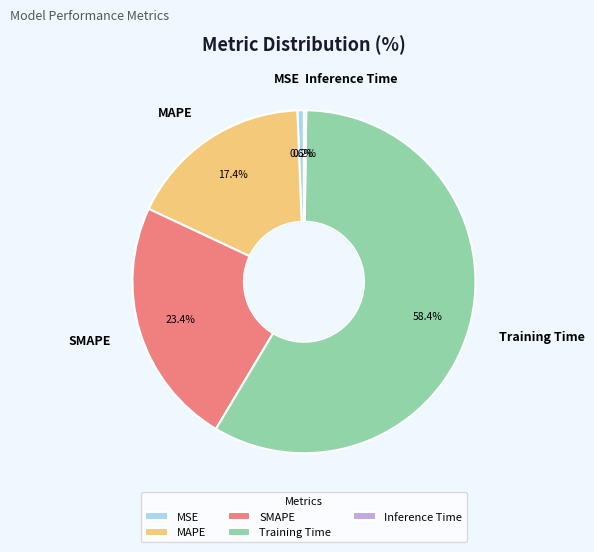

The SMAPE slice represents 35% of the pie. True or false?

False